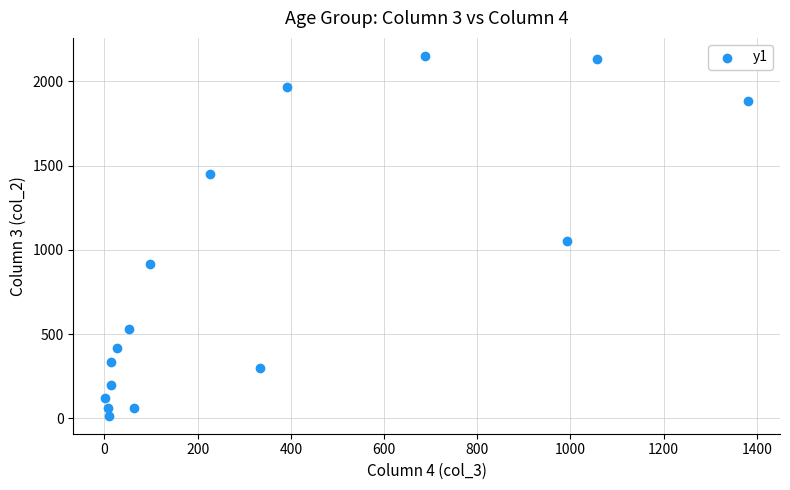

What Y value in the scatter plot is closest to 1083?

1053